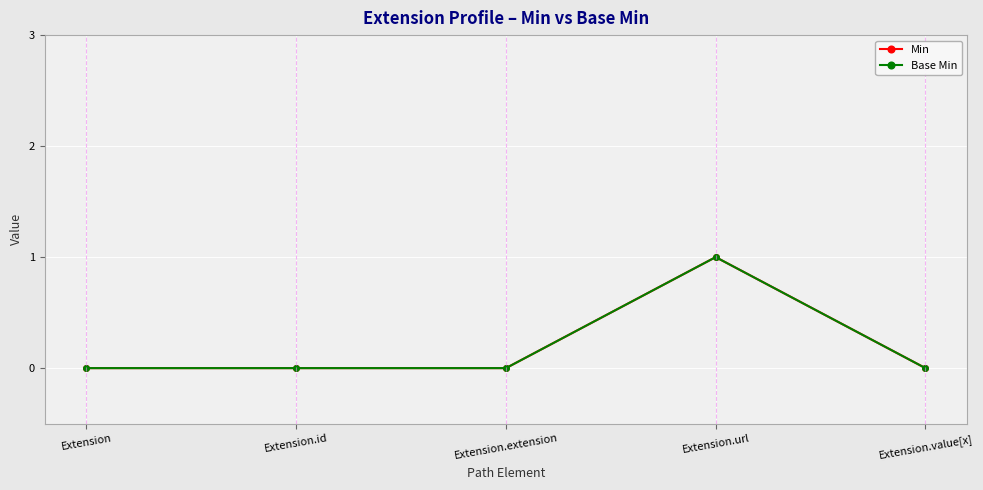

Which series changed the most between Extension and Extension.extension?

Min